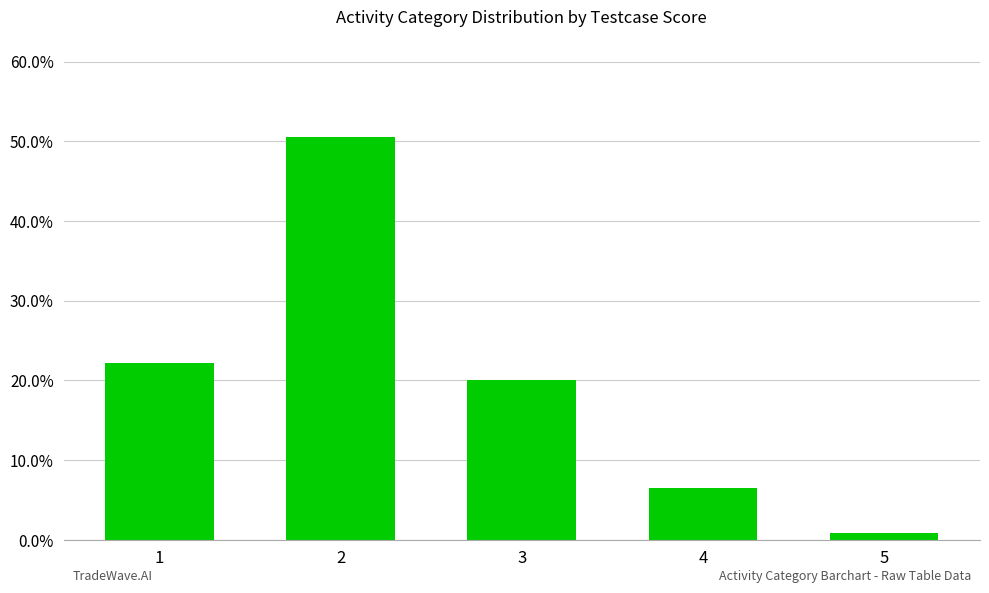

Between 3 and 2, which is larger?

2